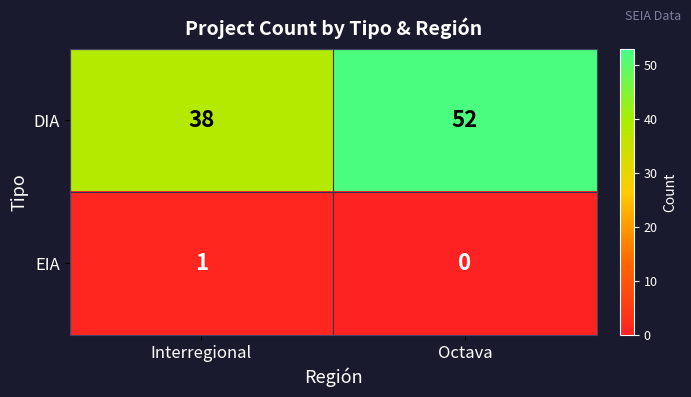

Which series has the largest total across all categories?

DIA